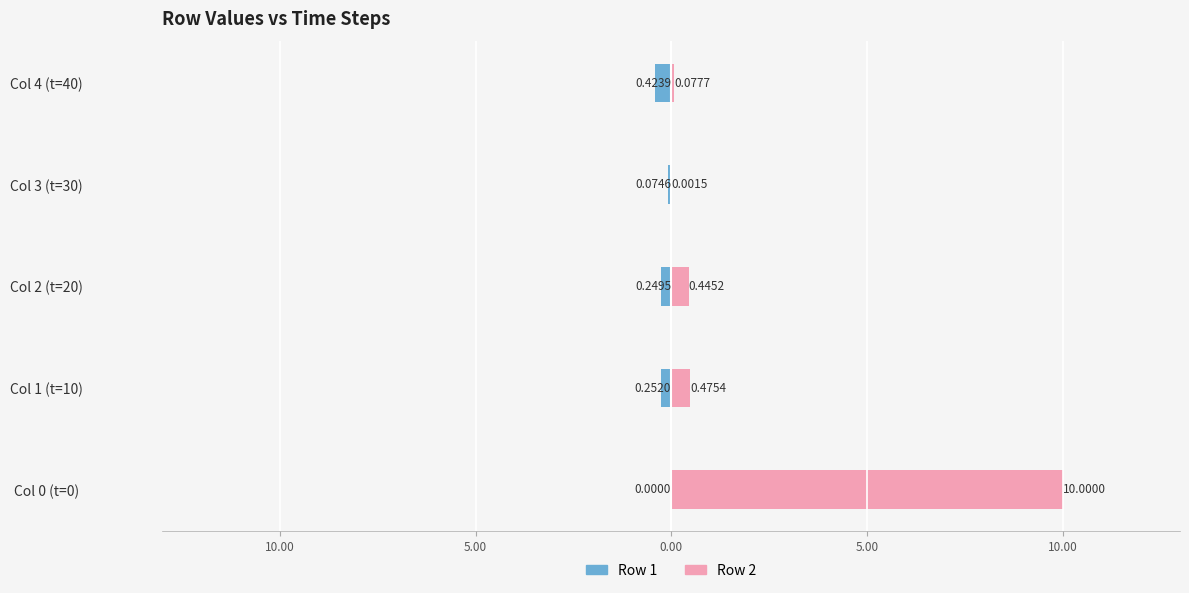

Is it true that Row 1 equals -0.1 at Col 1 (t=10)?

False